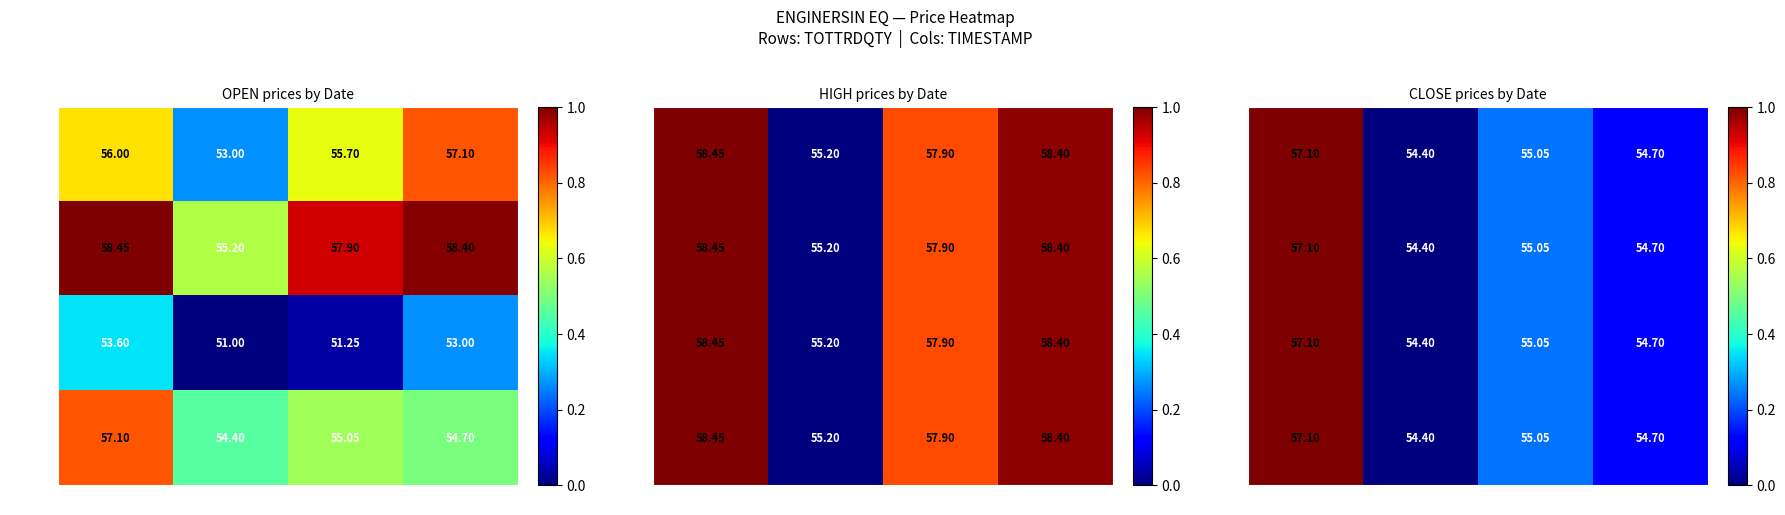

At which category does the chart reach its minimum across all series?

19-MAR-2020